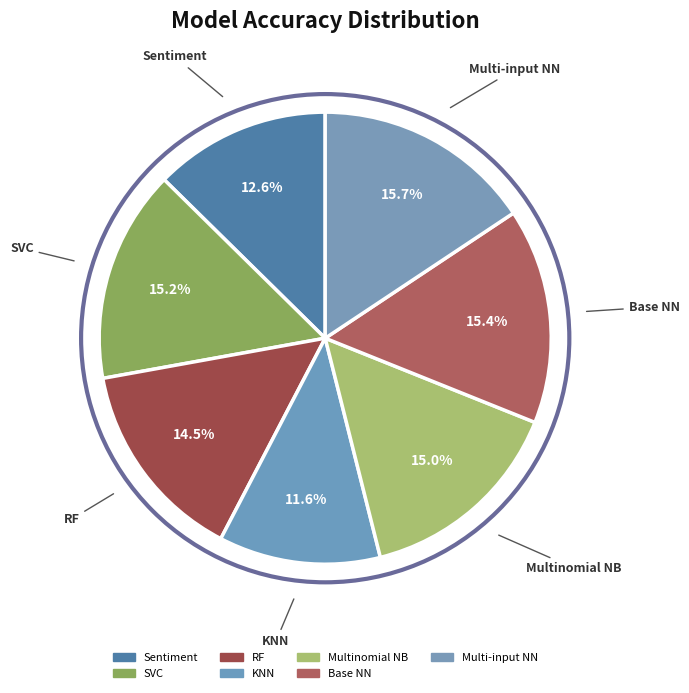

How many slices are in this pie chart?

7